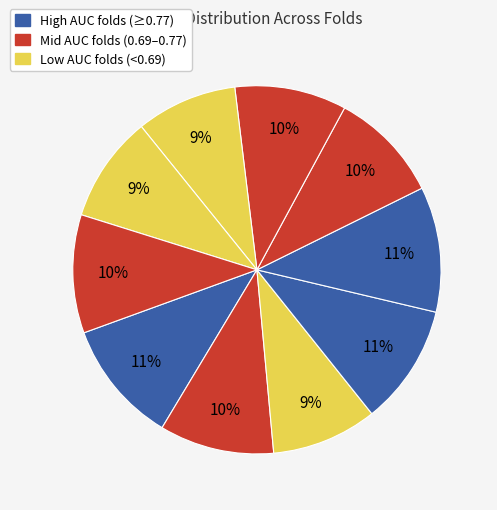

How many segments does this pie chart have?

10